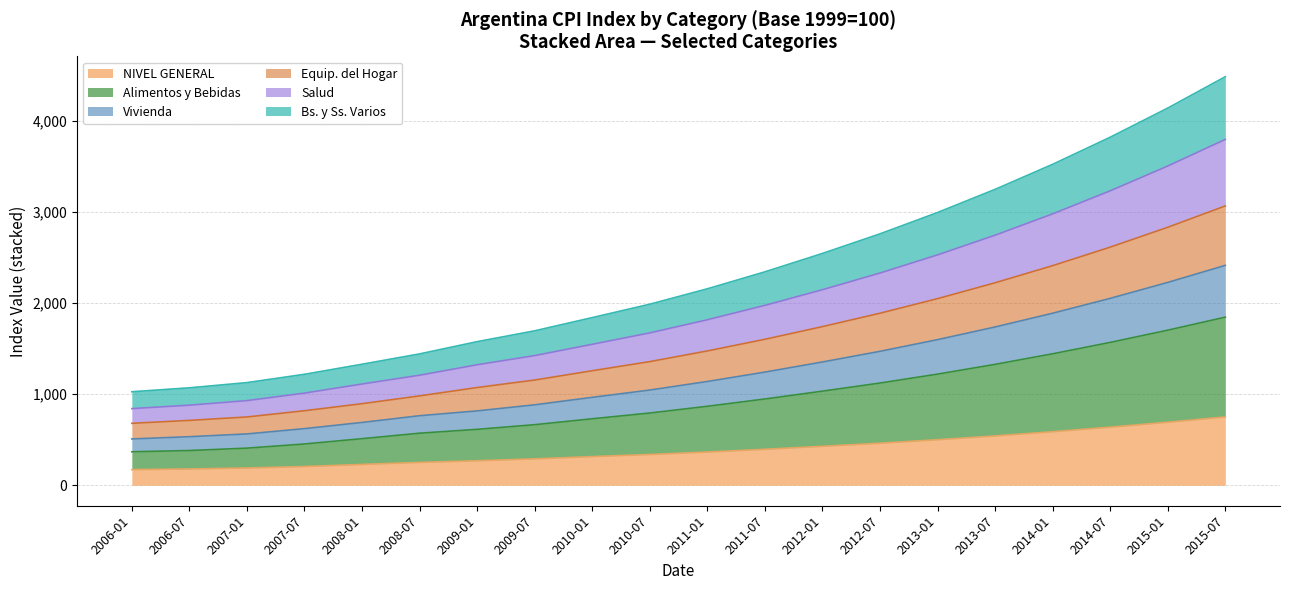

Is the value of Alimentos y Bebidas at 2015-07 greater than the value of Bs. y Ss. Varios at 2011-07?

Yes